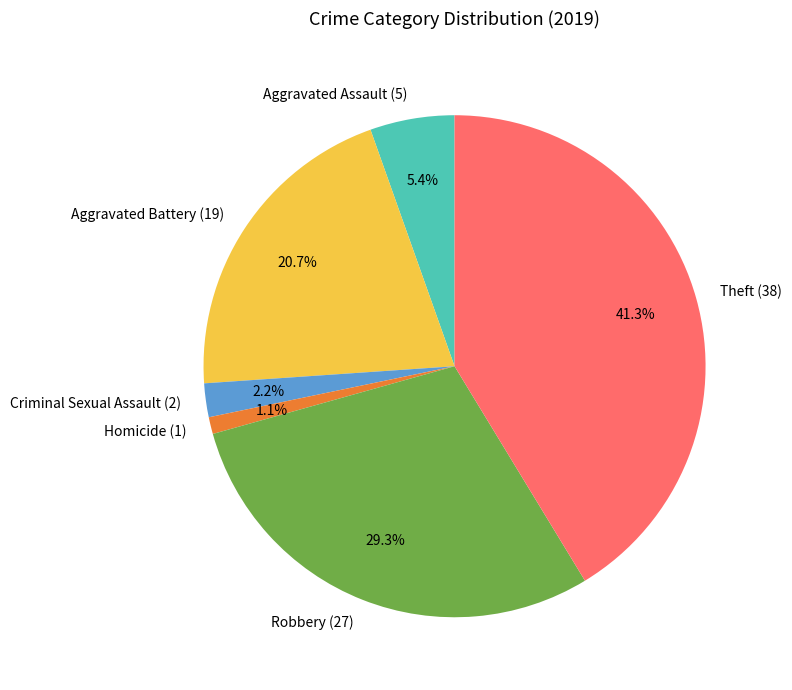

How many segments does this pie chart have?

6